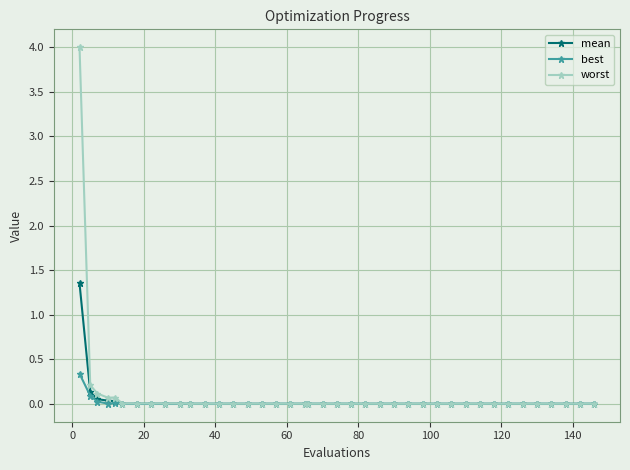

What is the maximum value shown in the chart?

4.0